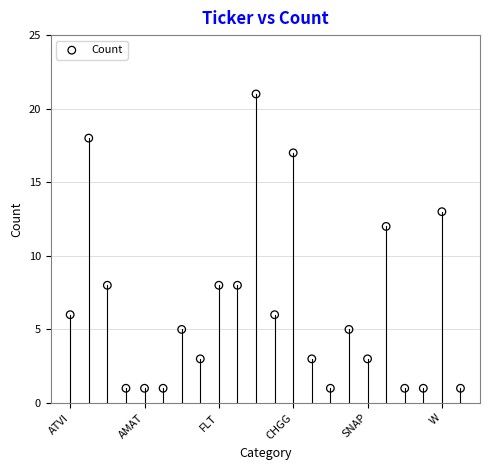

What Y value in the scatter plot is closest to 11?

12